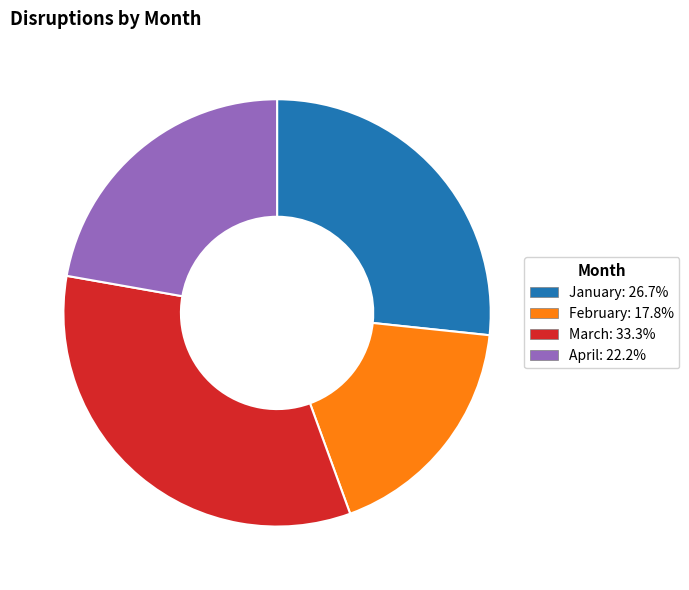

Between February and April, which is larger?

April